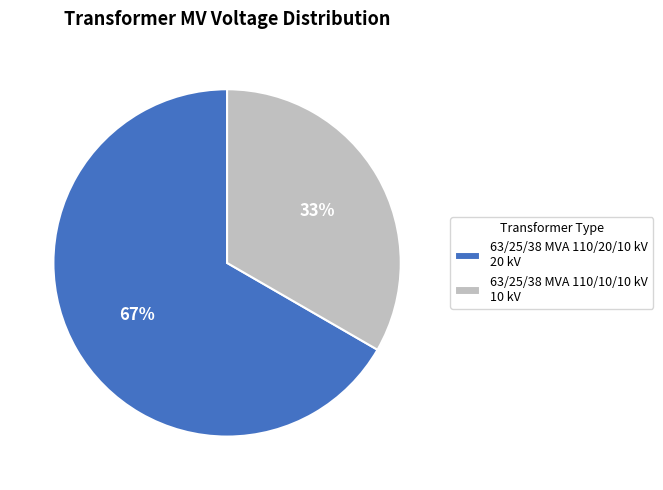

Between 63/25/38 MVA 110/10/10 kV and 63/25/38 MVA 110/20/10 kV, which is larger?

63/25/38 MVA 110/20/10 kV